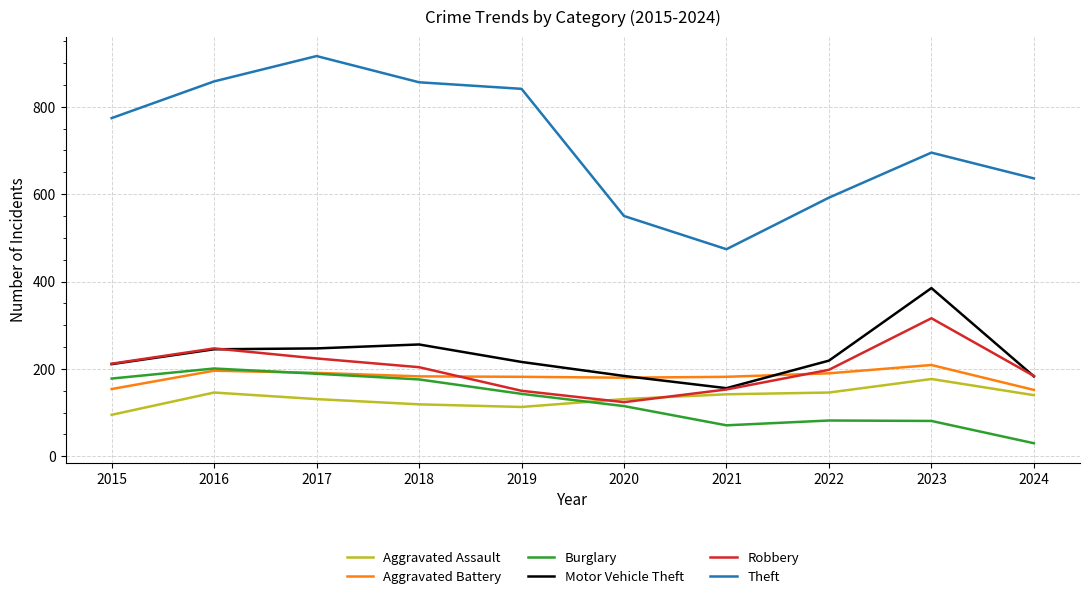

At which category does Robbery reach its first local peak?

2016